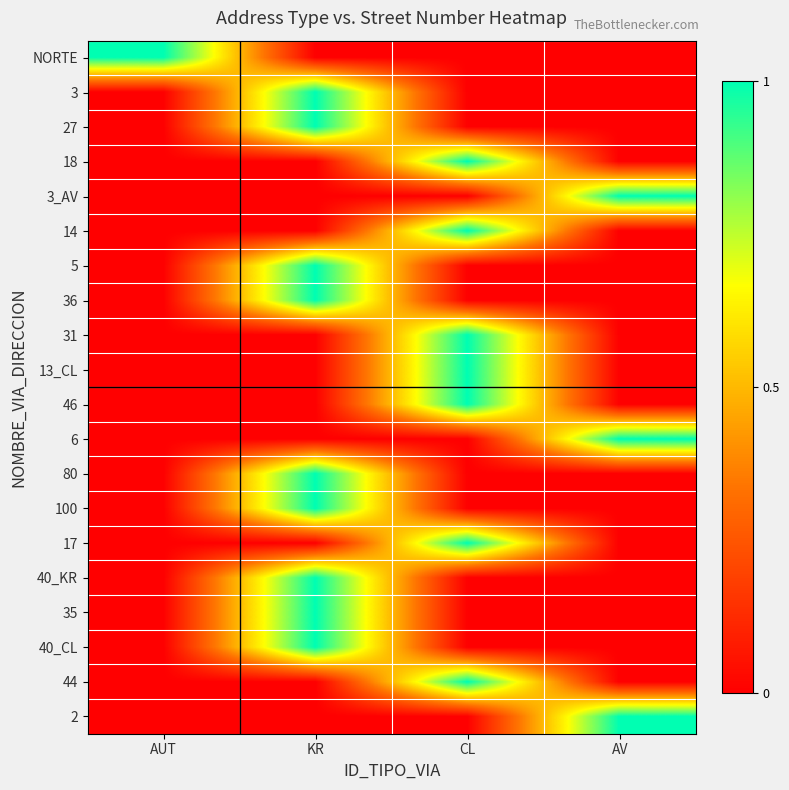

Reading left to right, transcribe all the data shown in this chart.

NORTE: AUT=1	KR=0	CL=0	AV=0
3: AUT=0	KR=1	CL=0	AV=0
27: AUT=0	KR=1	CL=0	AV=0
18: AUT=0	KR=0	CL=1	AV=0
3_AV: AUT=0	KR=0	CL=0	AV=1
14: AUT=0	KR=0	CL=1	AV=0
5: AUT=0	KR=1	CL=0	AV=0
36: AUT=0	KR=1	CL=0	AV=0
31: AUT=0	KR=0	CL=1	AV=0
13_CL: AUT=0	KR=0	CL=1	AV=0
46: AUT=0	KR=0	CL=1	AV=0
6: AUT=0	KR=0	CL=0	AV=1
80: AUT=0	KR=1	CL=0	AV=0
100: AUT=0	KR=1	CL=0	AV=0
17: AUT=0	KR=0	CL=1	AV=0
40_KR: AUT=0	KR=1	CL=0	AV=0
35: AUT=0	KR=1	CL=0	AV=0
40_CL: AUT=0	KR=1	CL=0	AV=0
44: AUT=0	KR=0	CL=1	AV=0
2: AUT=0	KR=0	CL=0	AV=1